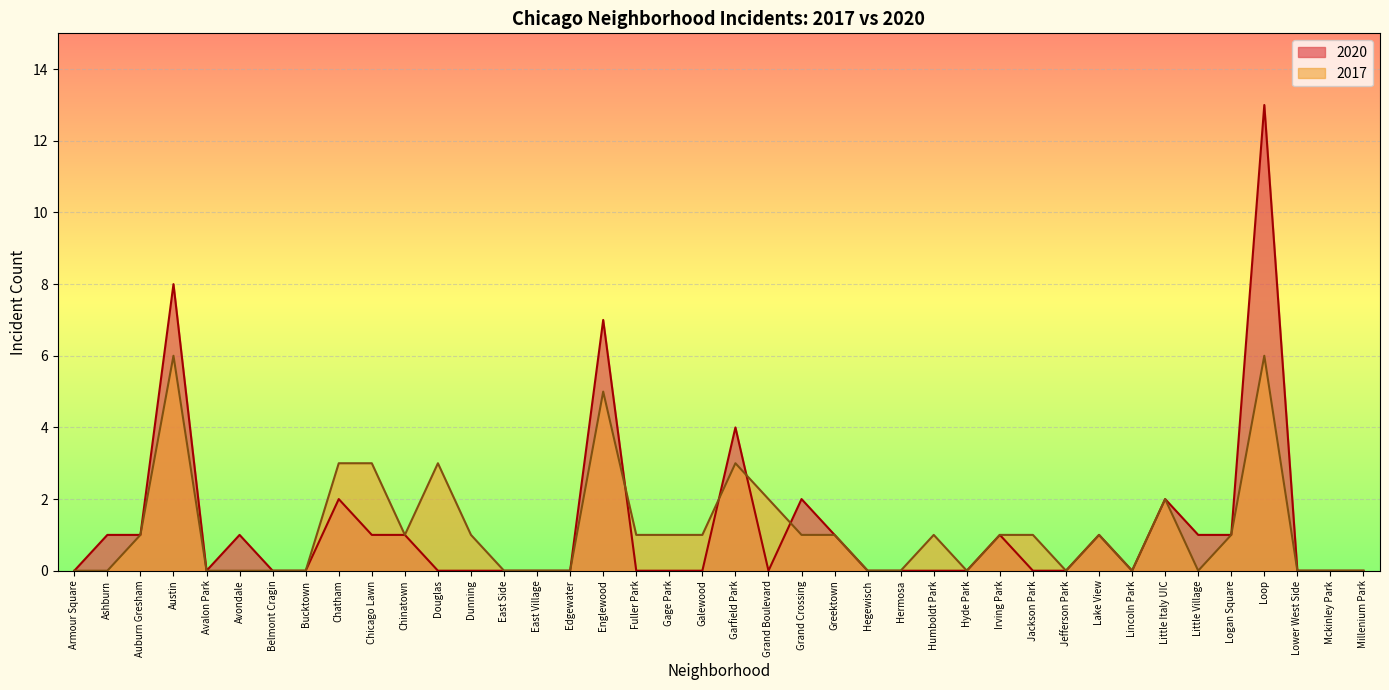

Where do 2017 and 2020 first cross each other?

Englewood and Fuller Park